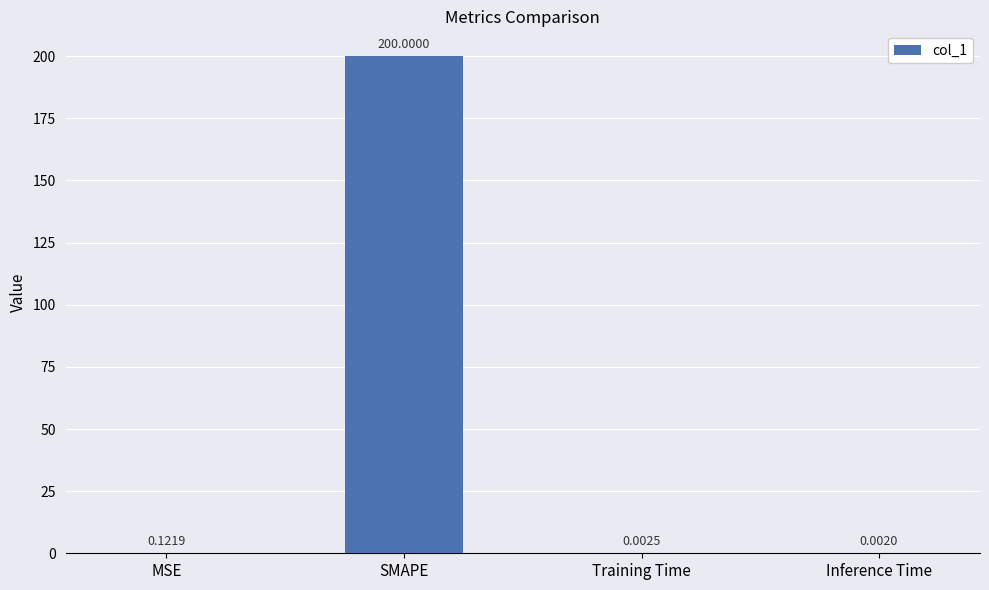

What is the average value?

50.0